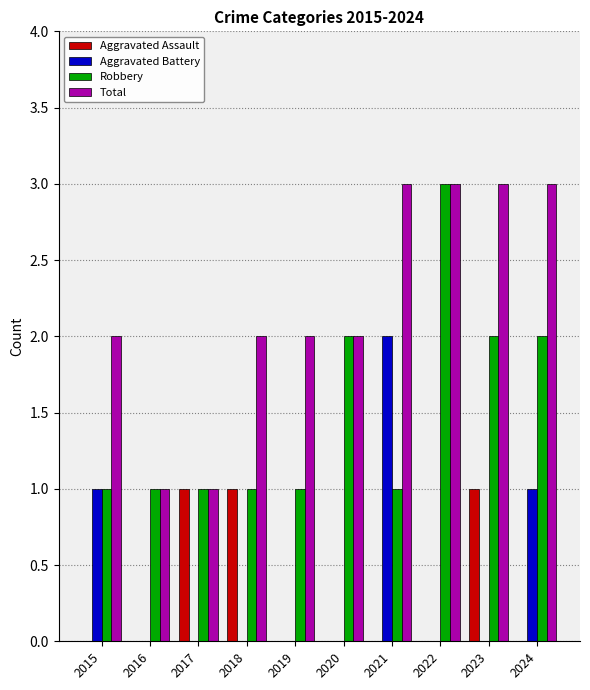

What is the greatest value displayed?

3